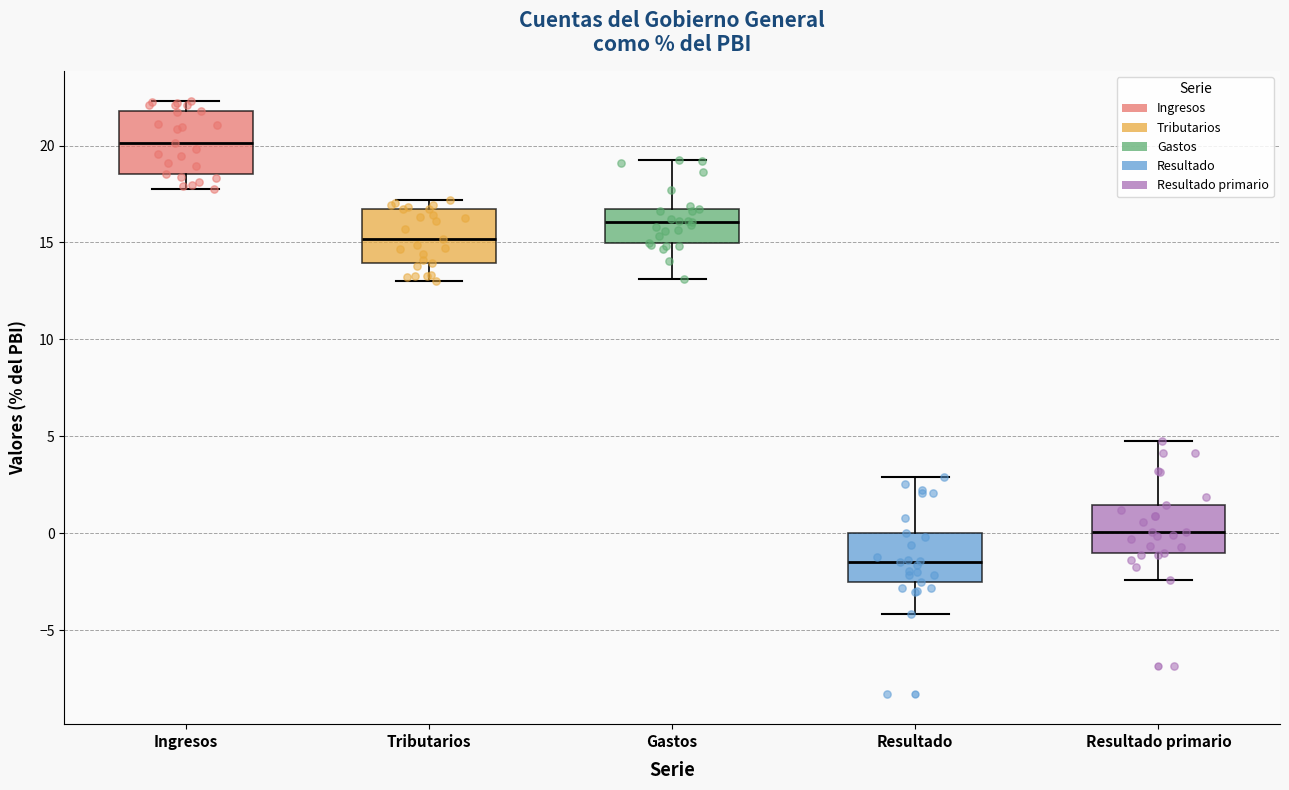

Reading left to right, read every box against the y-axis: the position of its median line, the range the box covers, and the ends of its whiskers. The values are not printed on the chart, so give them approximately, as read against the axis.

Ingresos: median 20.0, box 18.5 to 22.0, whiskers 18.0 to 22.5
Tributarios: median 15.0, box 14.0 to 16.5, whiskers 13.0 to 17.0
Gastos: median 16.0, box 15.0 to 16.5, whiskers 13.0 to 19.5
Resultado: median -1.5, box -2.5 to 0.0, whiskers -4.0 to 3.0
Resultado primario: median 0.0, box -1.0 to 1.5, whiskers -2.5 to 5.0